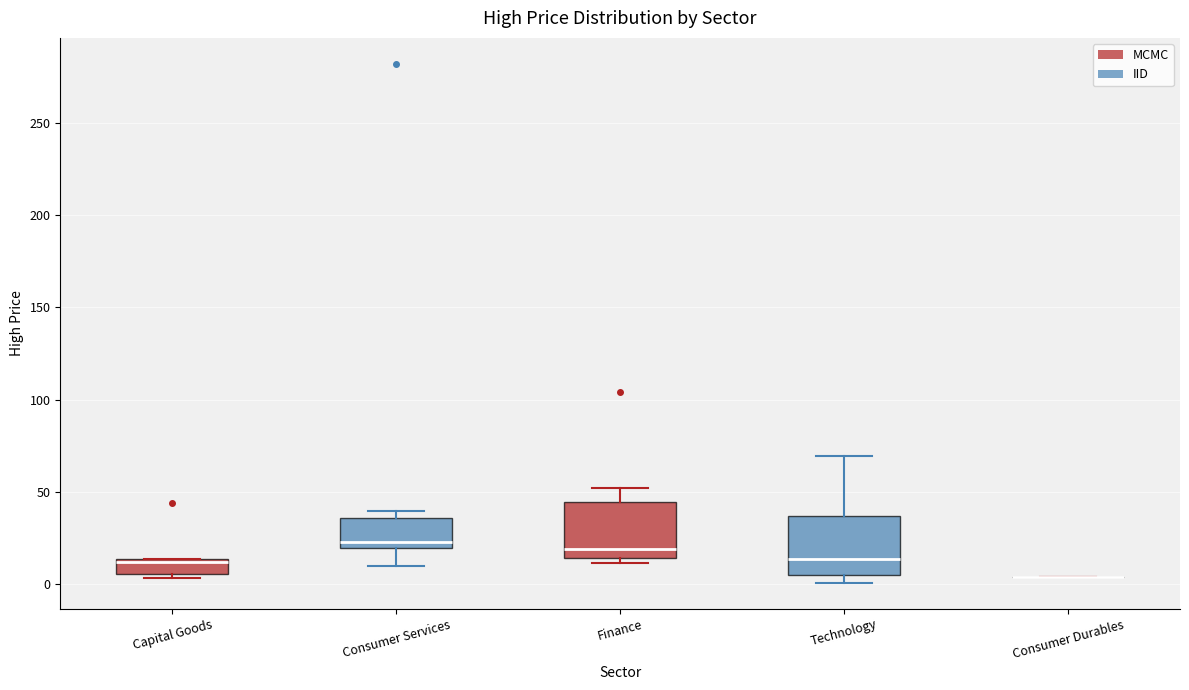

Reading left to right, read every box against the y-axis: the position of its median line, the range the box covers, and the ends of its whiskers. The values are not printed on the chart, so give them approximately, as read against the axis.

Capital Goods: median 10, box 5 to 15, whiskers 5 (just below the box's lower edge) to 15
Consumer Services: median 25, box 20 to 35, whiskers 10 to 40
Finance: median 20, box 15 to 45, whiskers 10 to 50
Technology: median 15, box 5 to 35, whiskers 0 to 70
Consumer Durables: box collapsed to a line at 5, whiskers 5 to 5